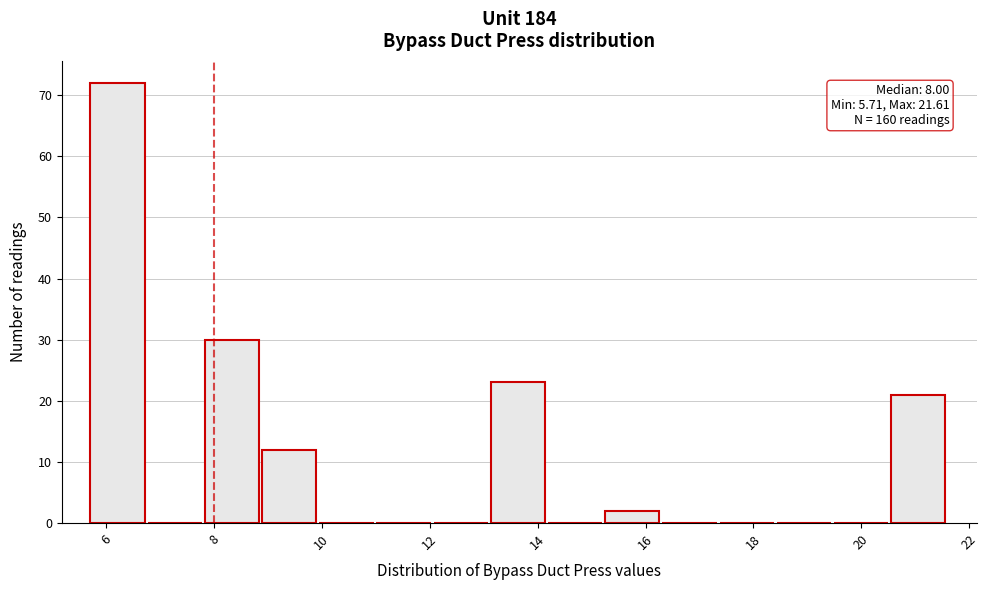

Over which range of the x-axis is the bar tallest?

5.8 to 6.8